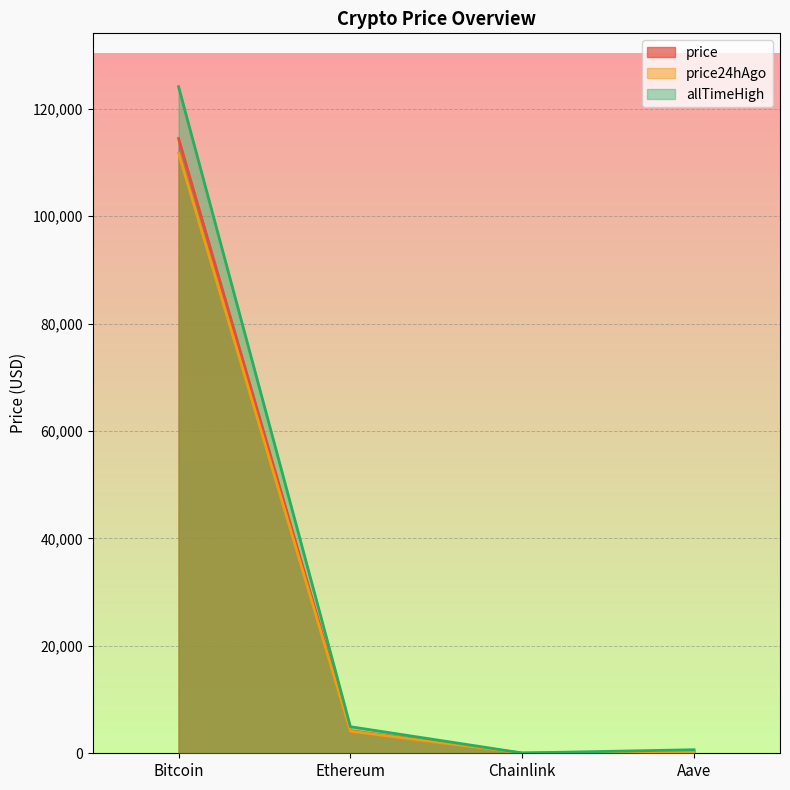

At which category does the chart reach its peak across all series?

Bitcoin